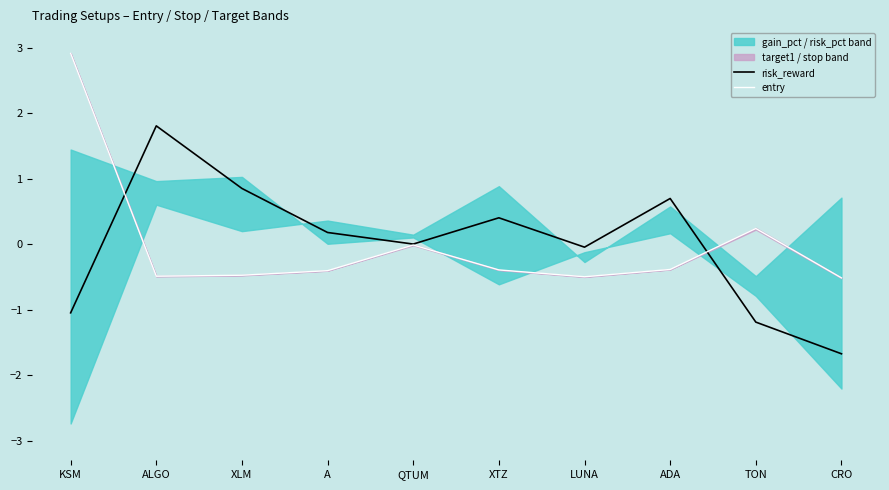

What is the value of the risk_reward point at the 2nd from the left?

1.8